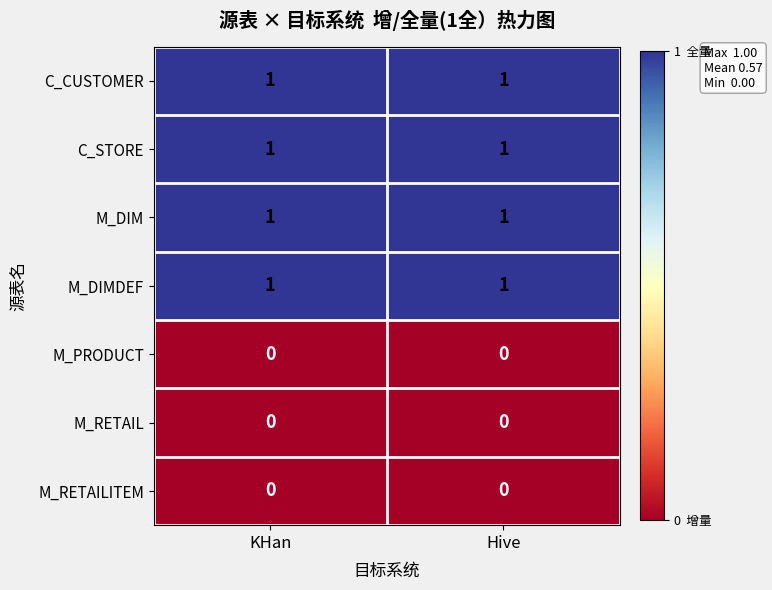

Is the value of M_PRODUCT at KHan greater than the value of C_STORE at KHan?

No